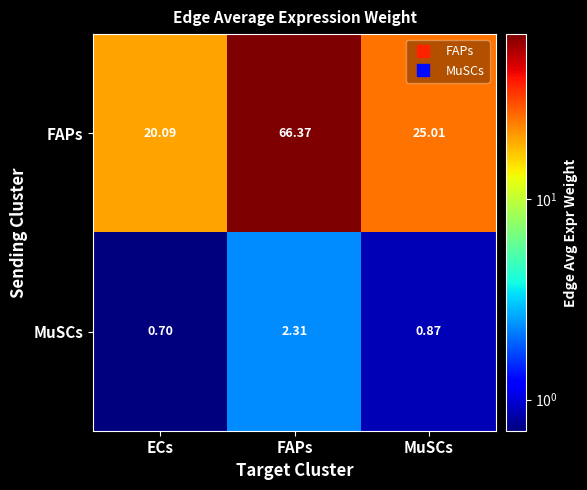

At which category is the sum across all series the highest?

FAPs